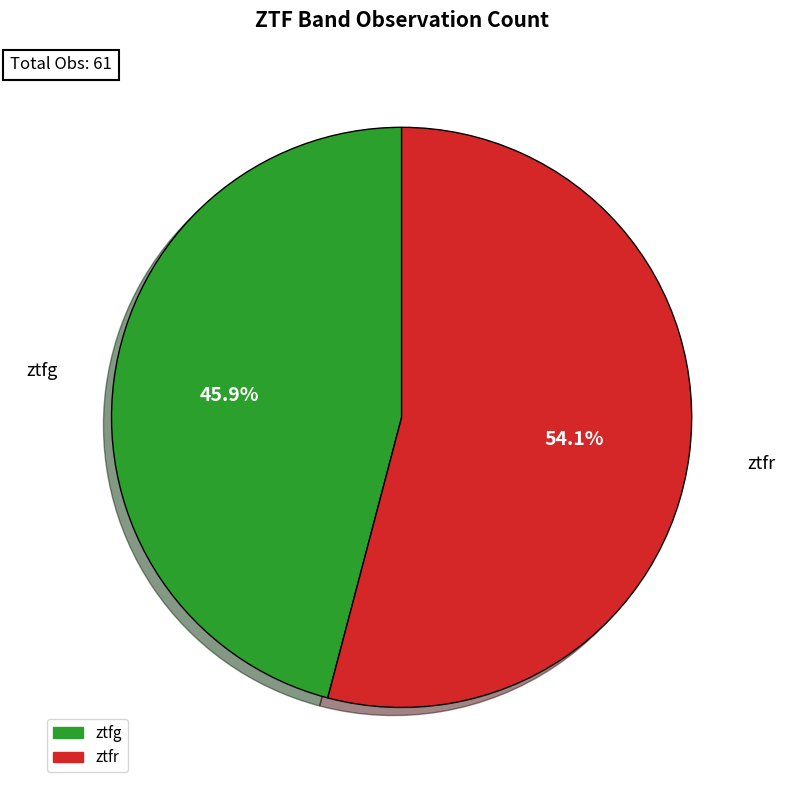

Rank the categories by value from highest to lowest.

ztfr, ztfg